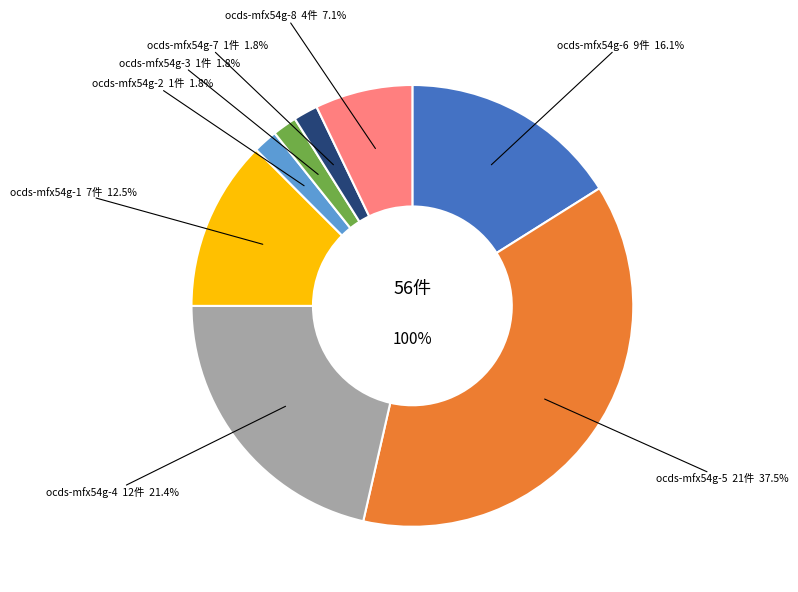

Which has a higher value, ocds-mfx54g-7 or ocds-mfx54g-4?

ocds-mfx54g-4